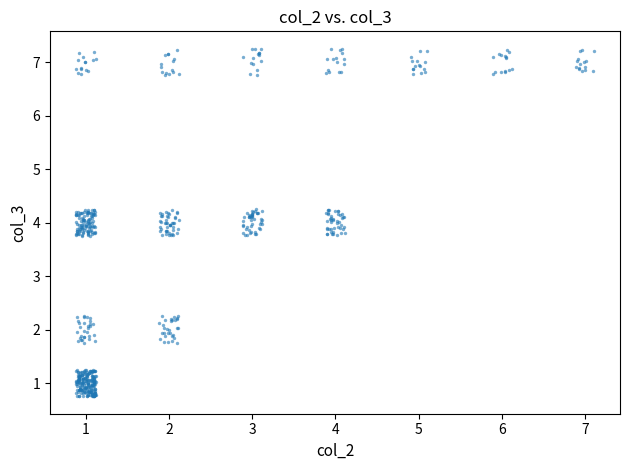

What is the range of Y values (max minus min)?

6.5